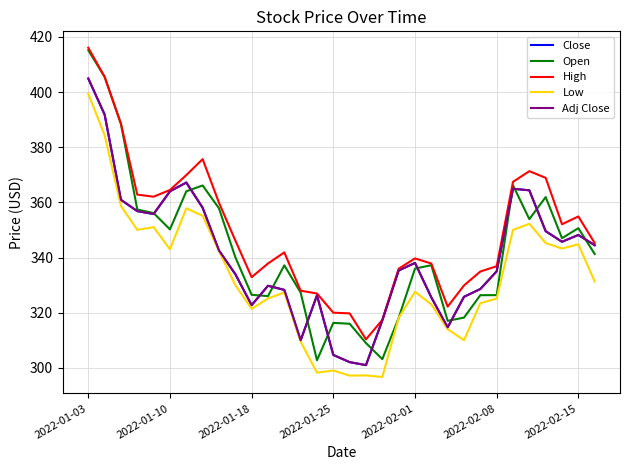

Is this an area chart (filled region under the line)?

No